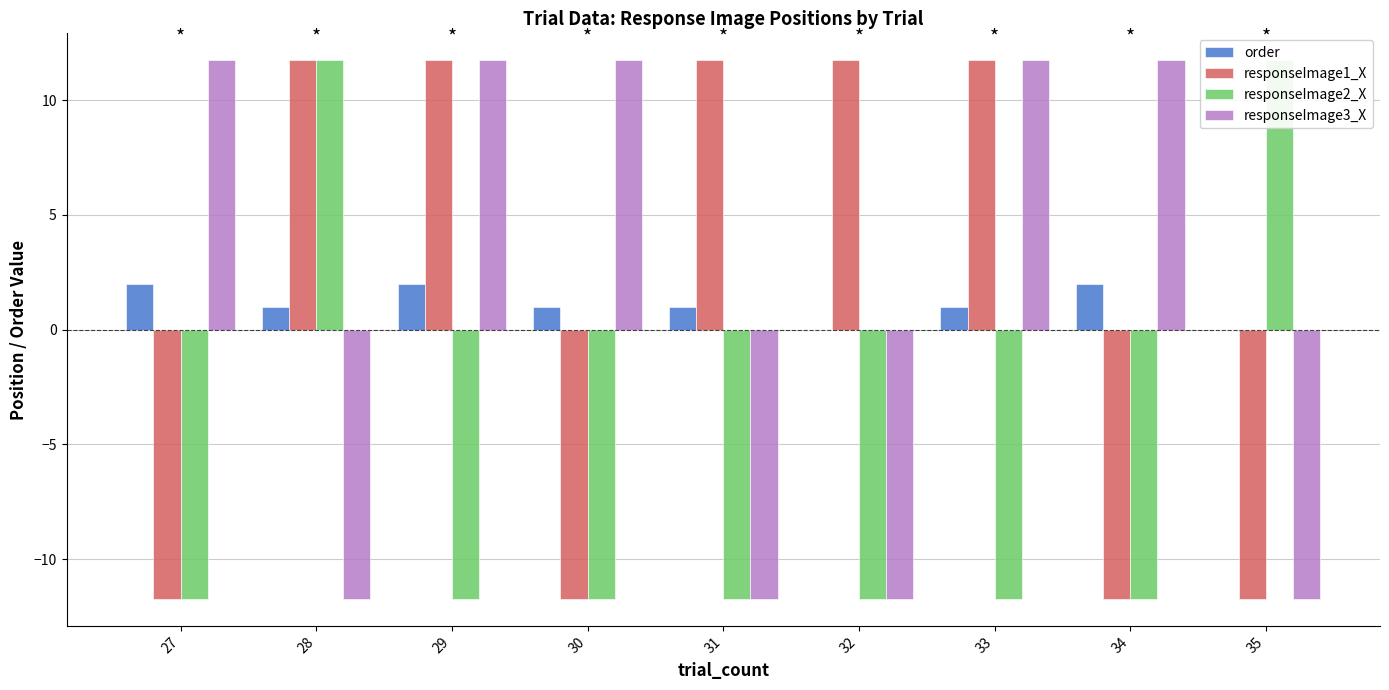

Which has a higher value, 29 or 32?

29